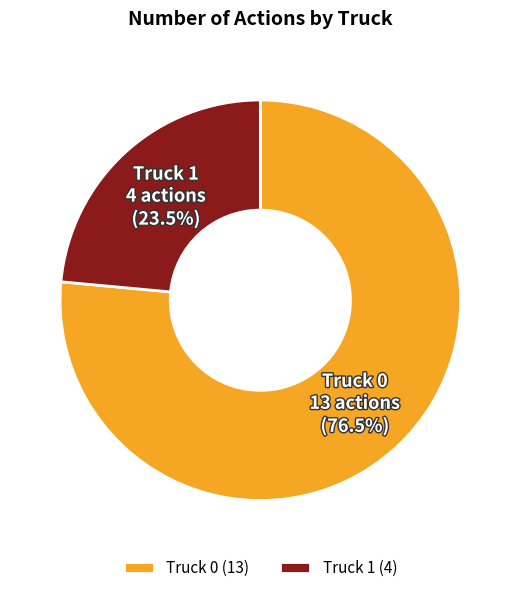

What percentage do Truck 0 and Truck 1 together represent?

100.0%